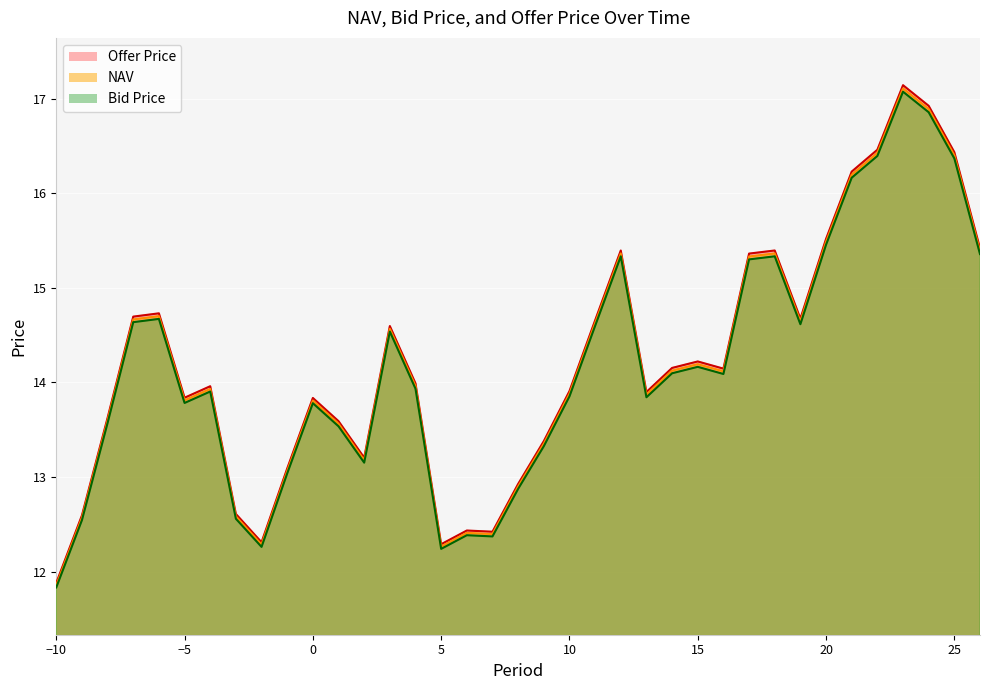

List the series in order of their overall mean, highest first.

Offer Price, NAV, Bid Price